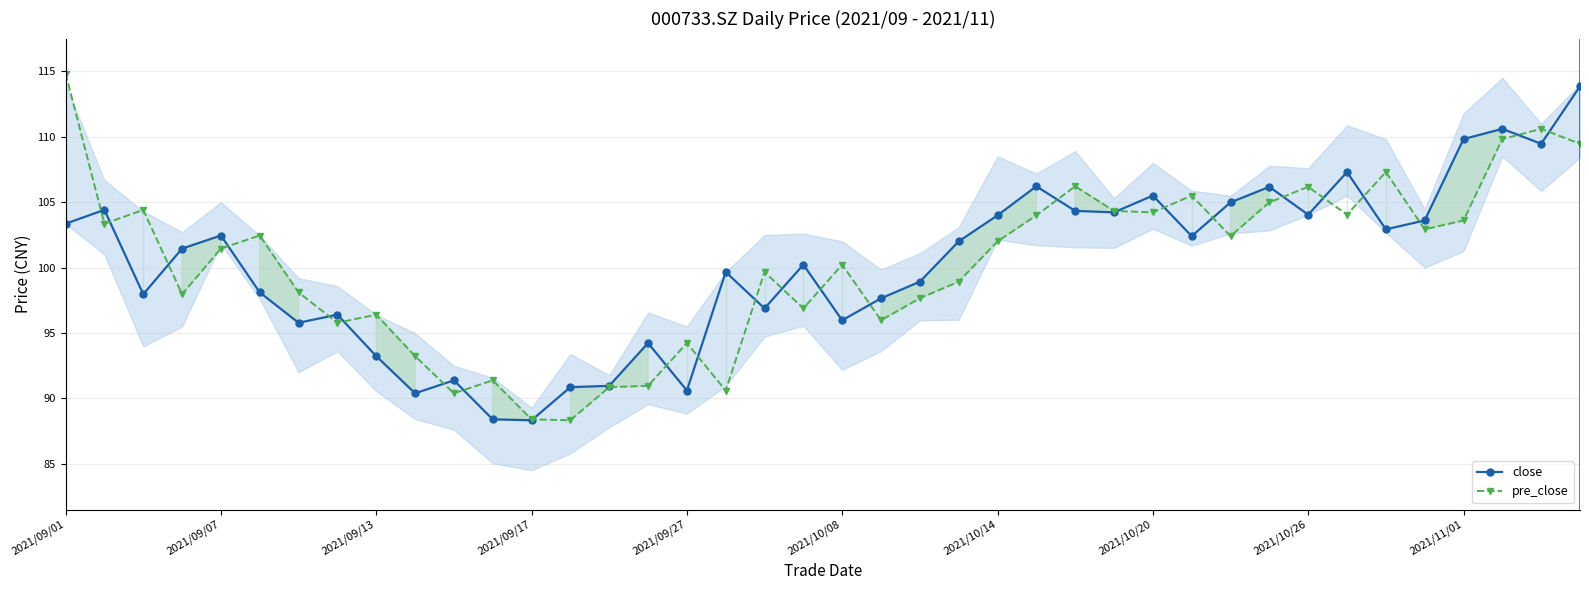

What is the minimum value for pre_close?

88.3